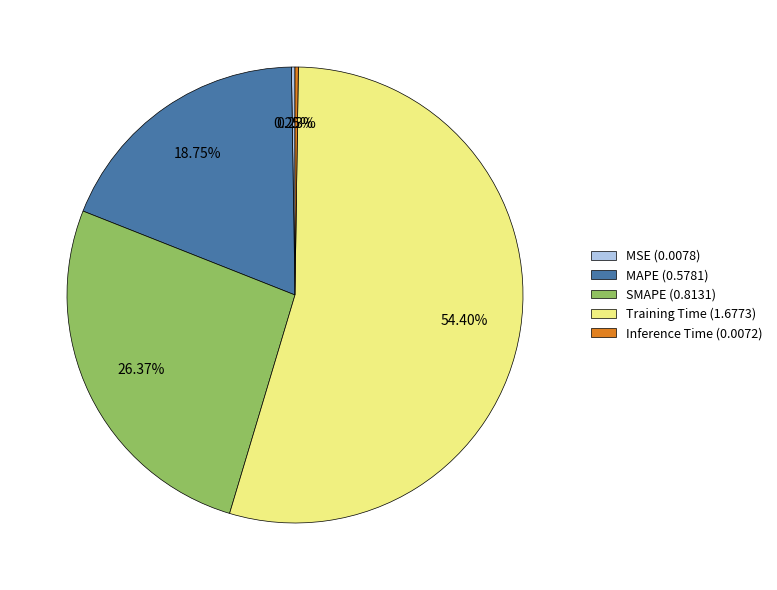

The SMAPE slice represents 26% of the pie. True or false?

True